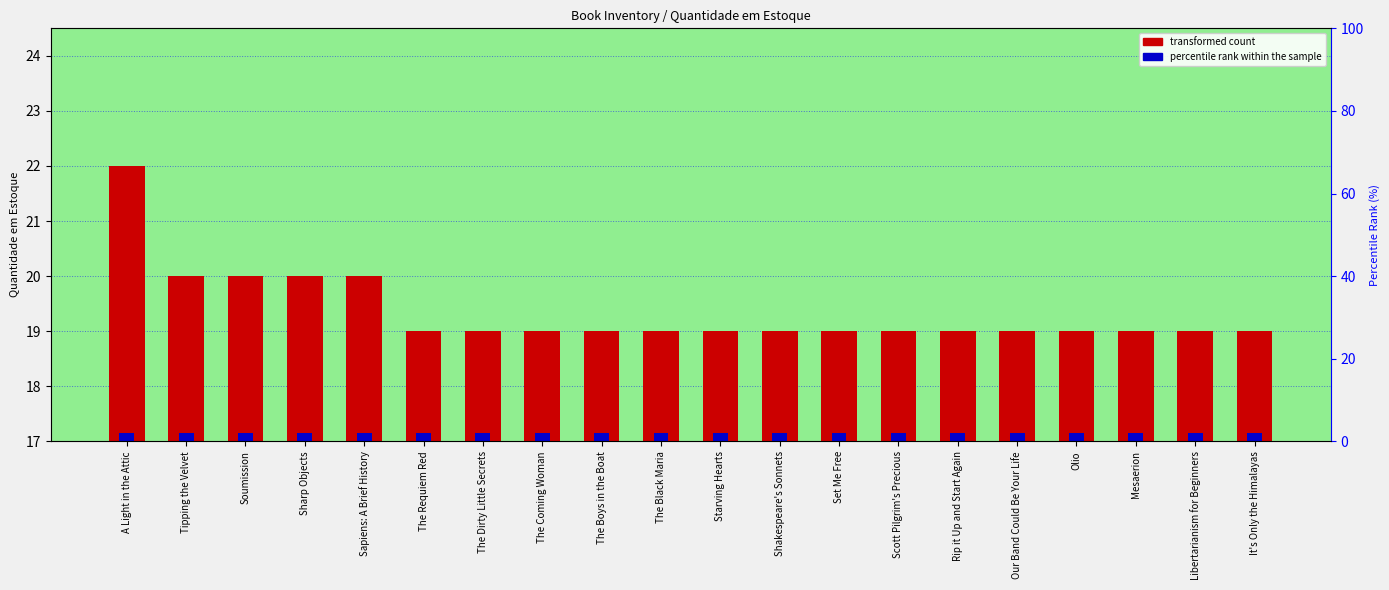

True or false: the data shows 20 at Soumission.

True